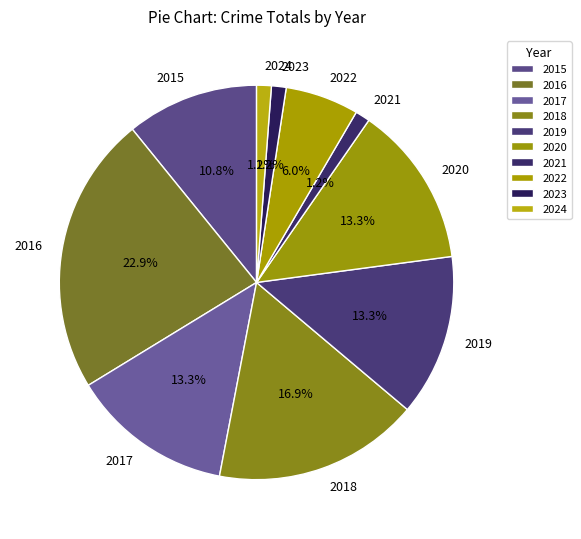

Which slice is the largest?

2016